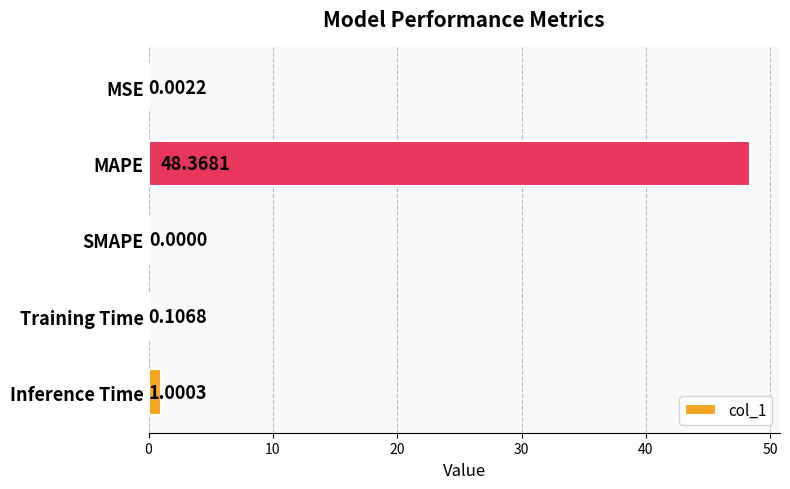

At which label is the value closest to 24?

Inference Time